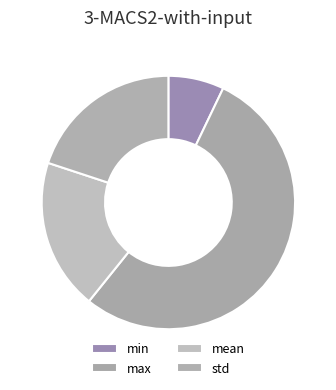

To the nearest percent, what percentage of the pie is min?

7%